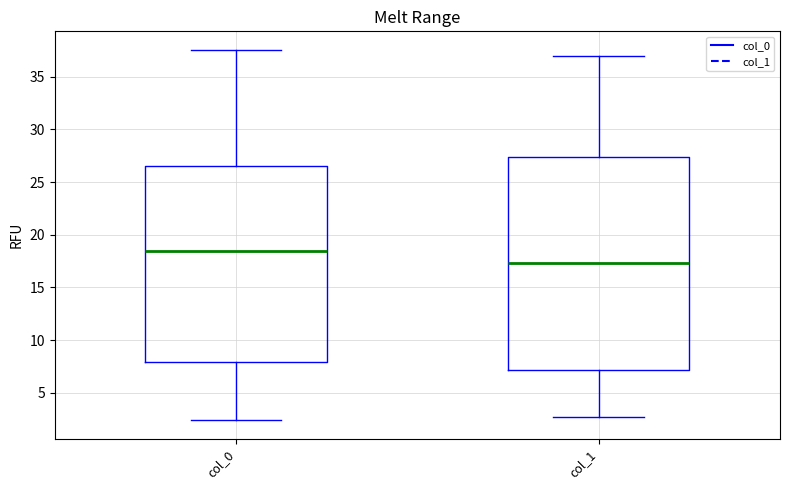

Which box is the tallest, from its lower edge to its upper edge?

col_1